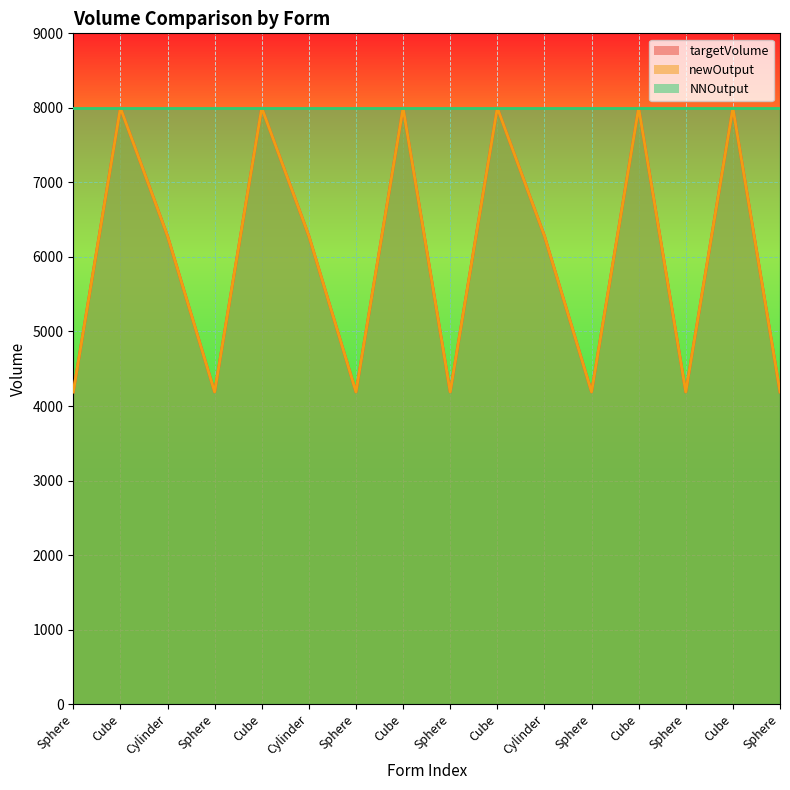

True or false: targetVolume has a value of 8000.0 at Cube.

True